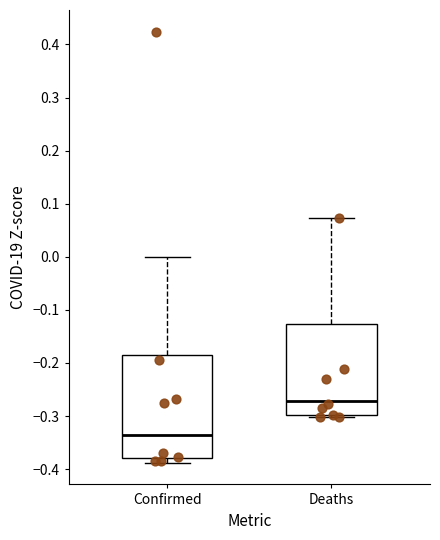

Where does the median line of the box for Deaths sit on the y-axis? The values are not printed on the chart, so give them approximately, as read against the axis.

-0.27